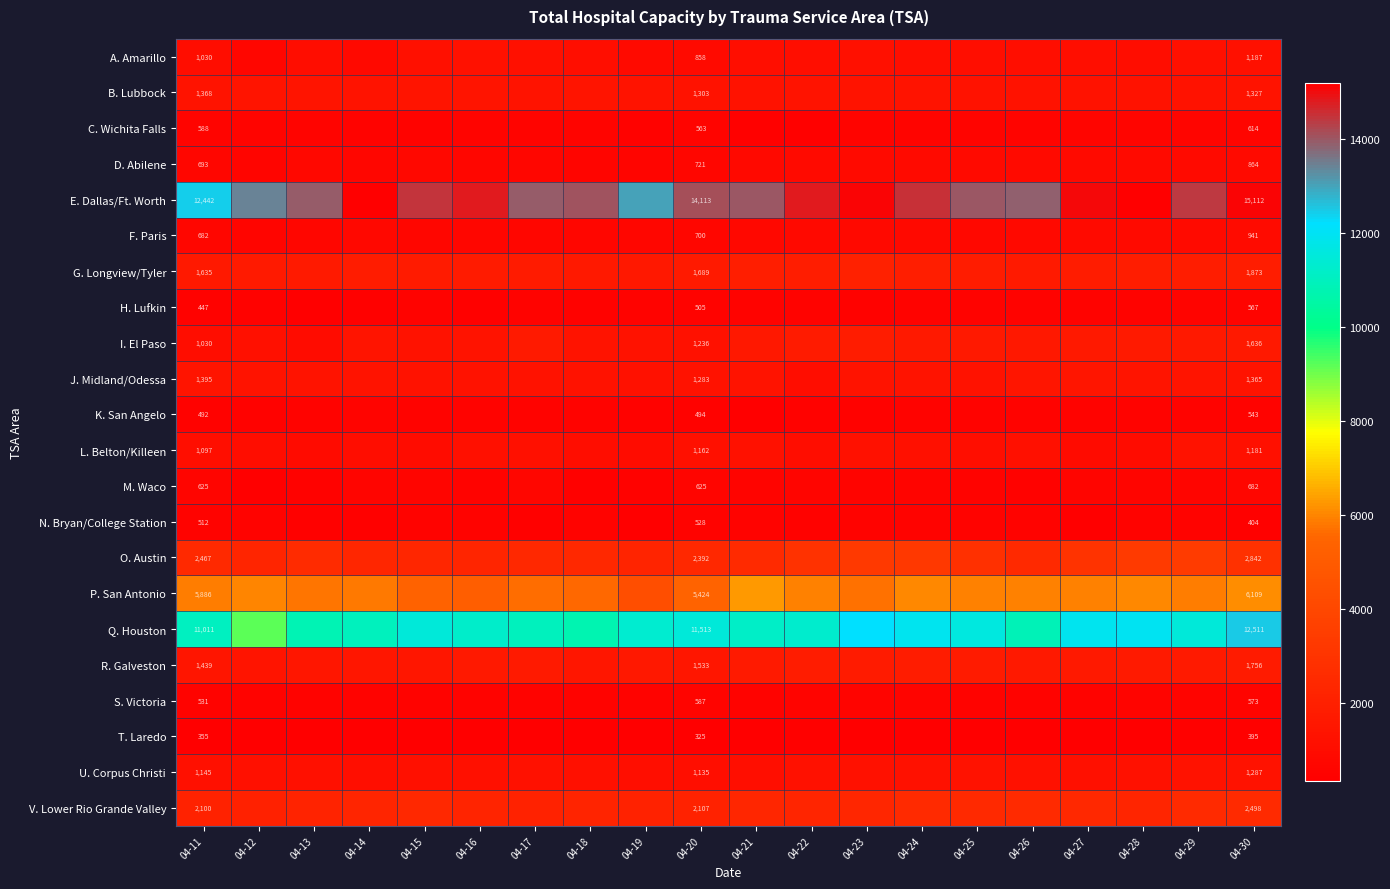

The value of Q. Houston at 04-11 is 11011. True or false?

True